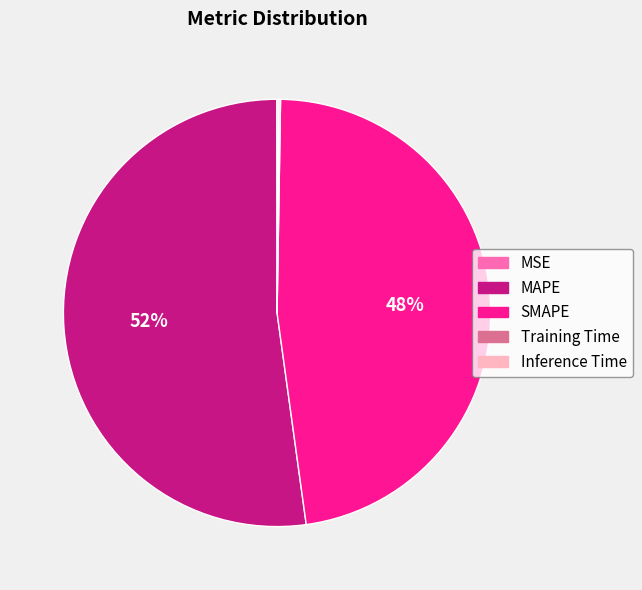

To the nearest percent, what is the difference between the largest and smallest slice percentages?

52%